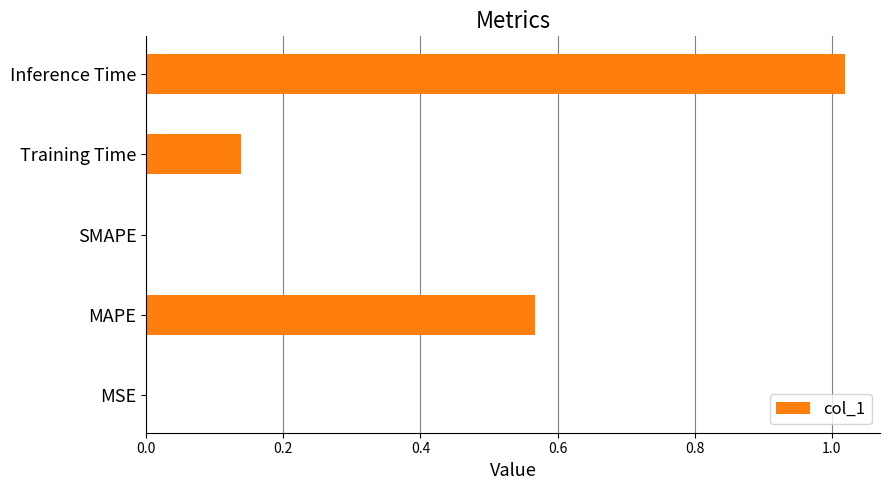

What is the sum of all values?

1.7